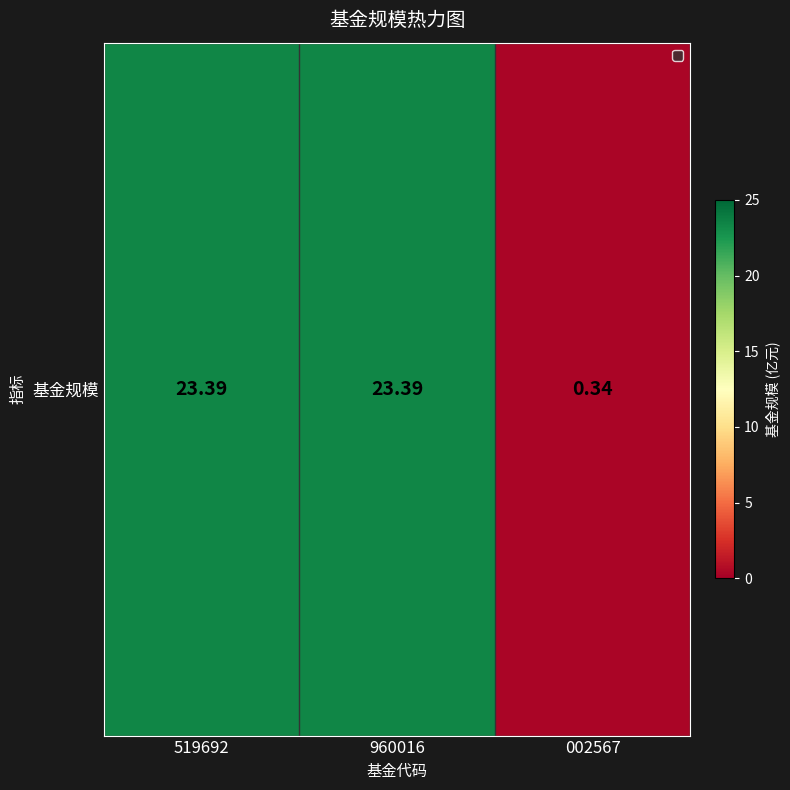

Rank the categories by value from lowest to highest.

002567, 519692, 960016